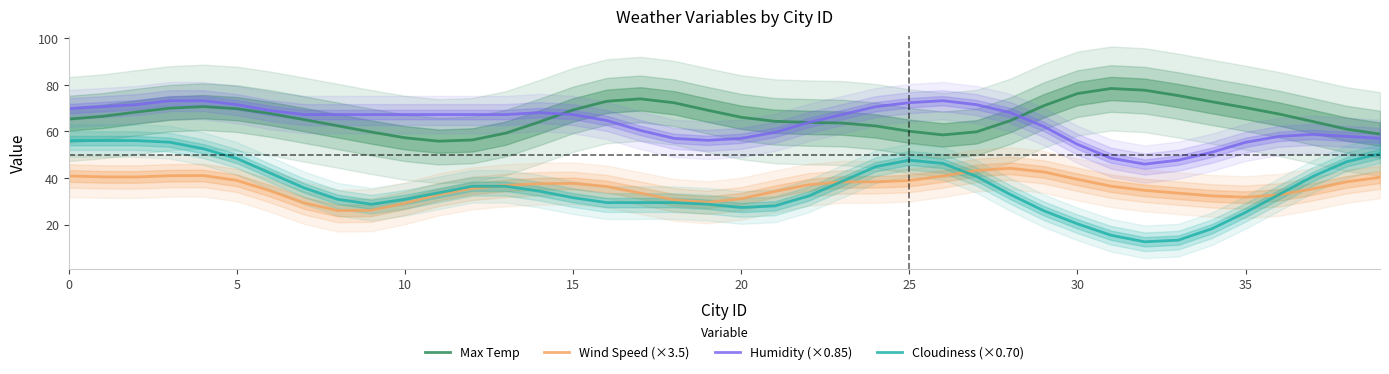

List the series in order of their peak value, highest first.

Max Temp, Humidity (×0.85), Cloudiness (×0.70), Wind Speed (×3.5)